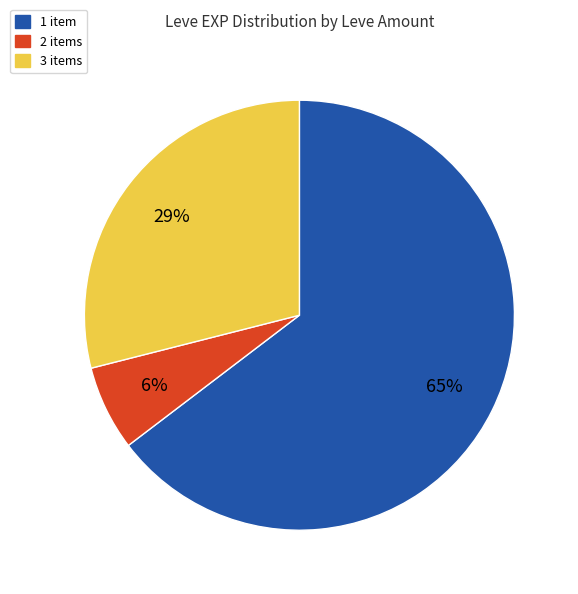

Count the number of slices in the pie.

3